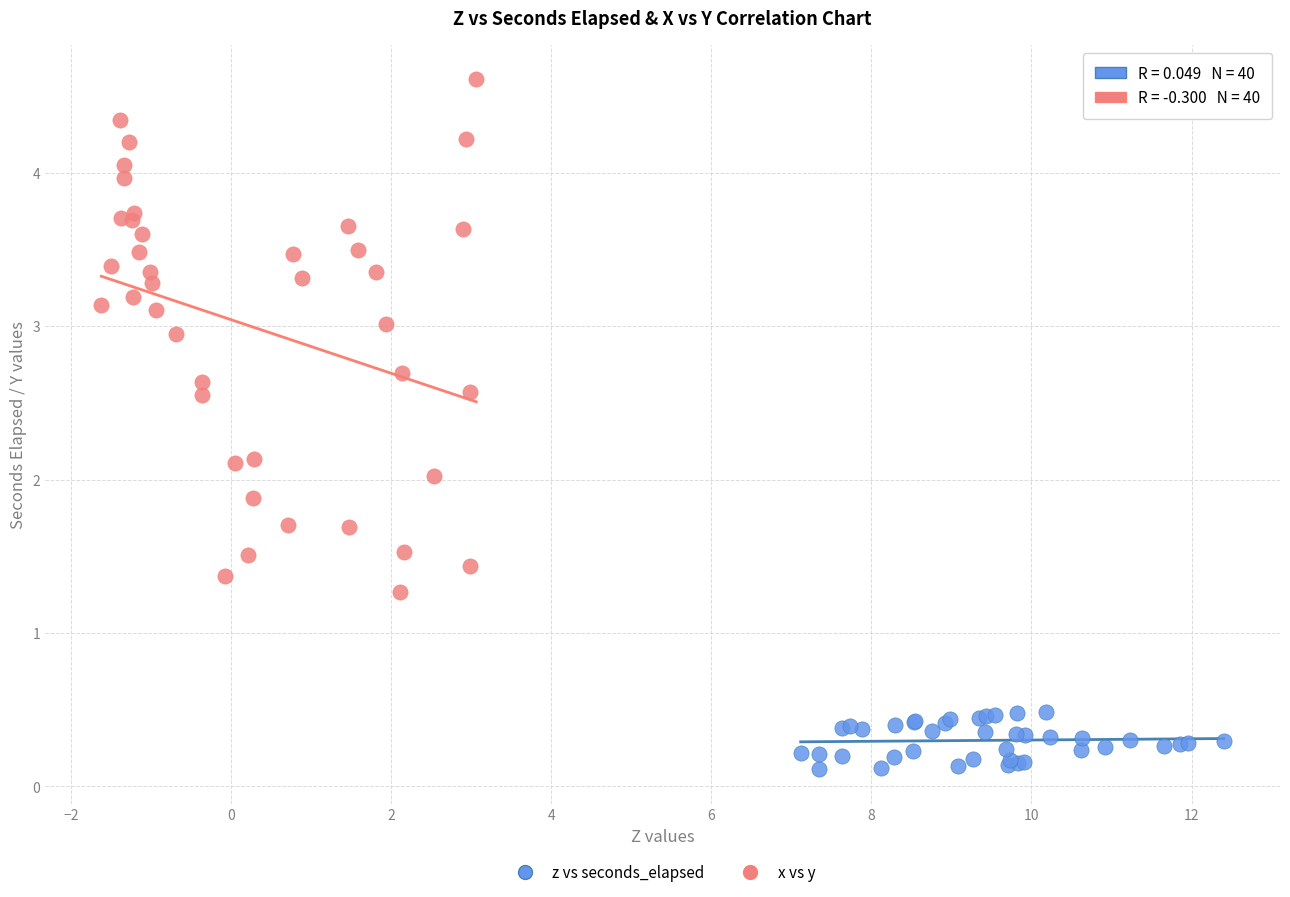

Which series contains the lowest Y value?

z vs seconds_elapsed